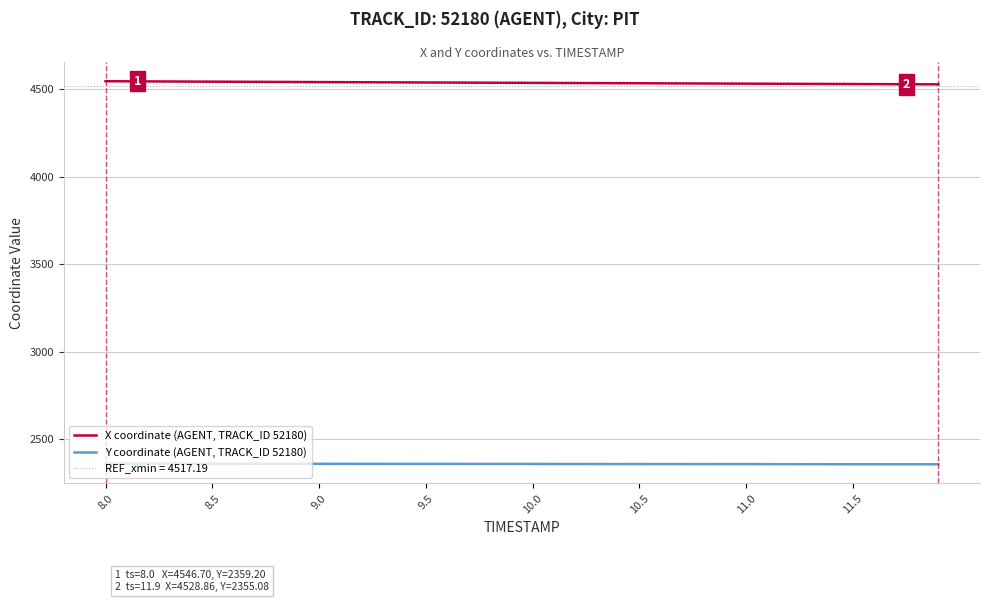

The value of X coordinate (AGENT, TRACK_ID 52180) at 11.5 is 2453.1. True or false?

False